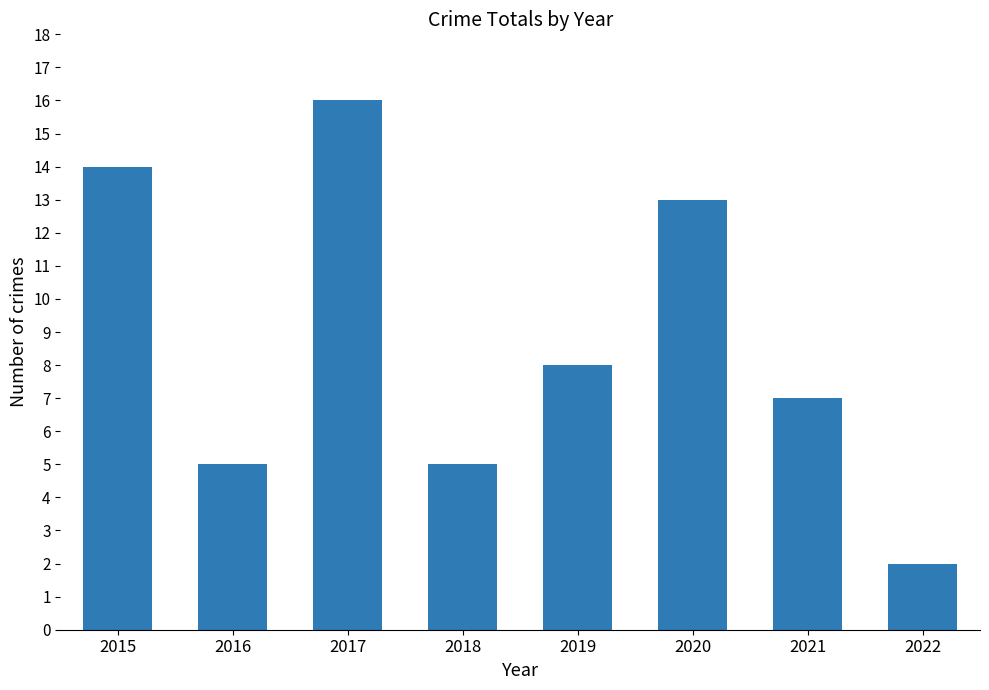

Reading left to right, list all the values displayed in this chart.

2015=14	2016=5	2017=16	2018=5	2019=8	2020=13	2021=7	2022=2